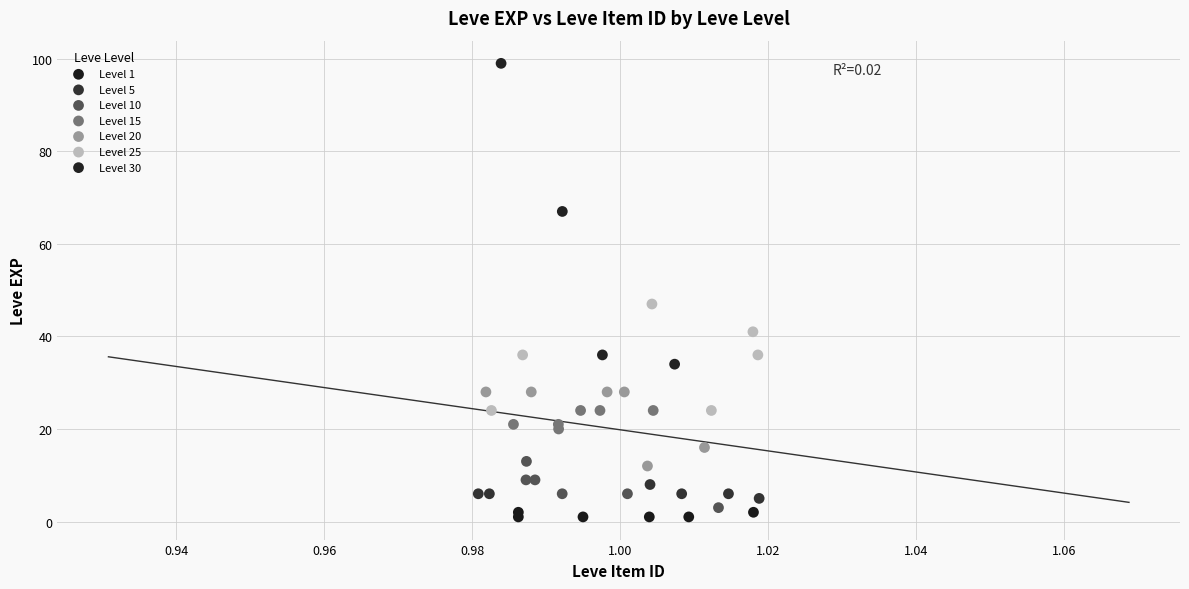

Which series contains the highest Y value?

Level 30